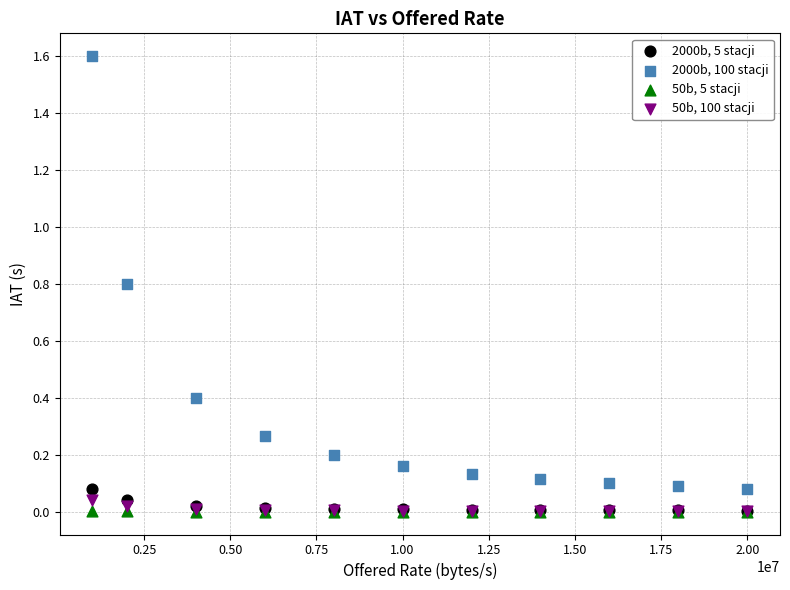

What are all the series names shown in the legend?

2000b, 5 stacji, 2000b, 100 stacji, 50b, 5 stacji, 50b, 100 stacji